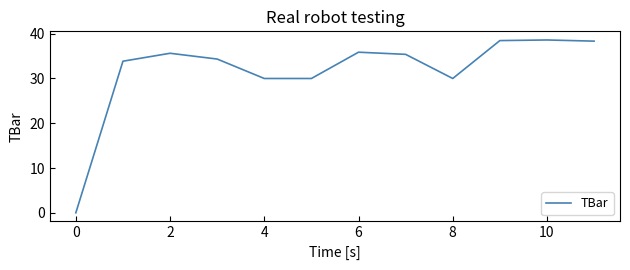

What is the maximum value shown in the chart?

38.6